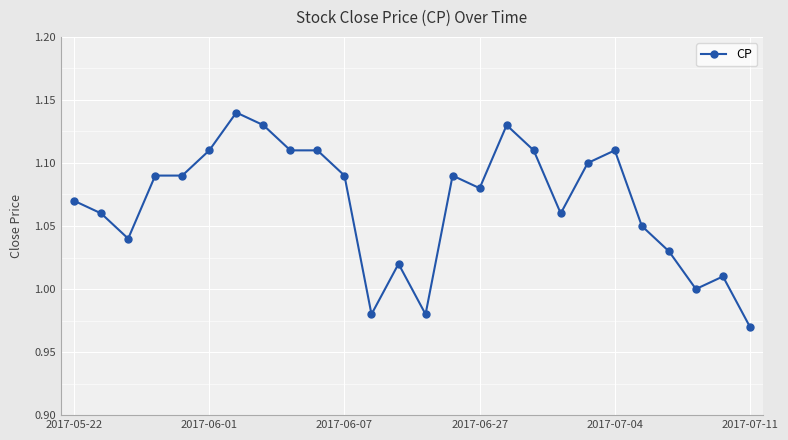

What is the sum of all values?

27.8